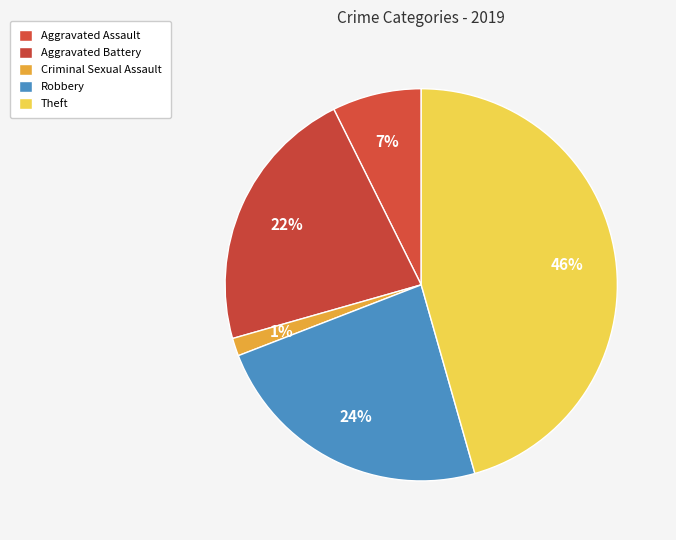

How many slices are in this pie chart?

5